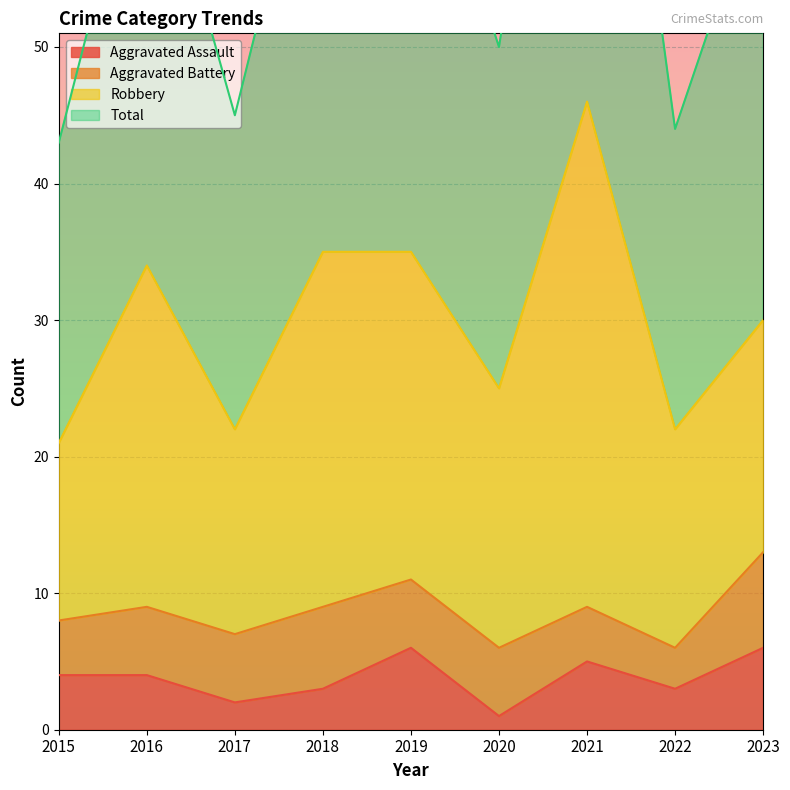

Where does the Aggravated Assault series first go above 4?

2019